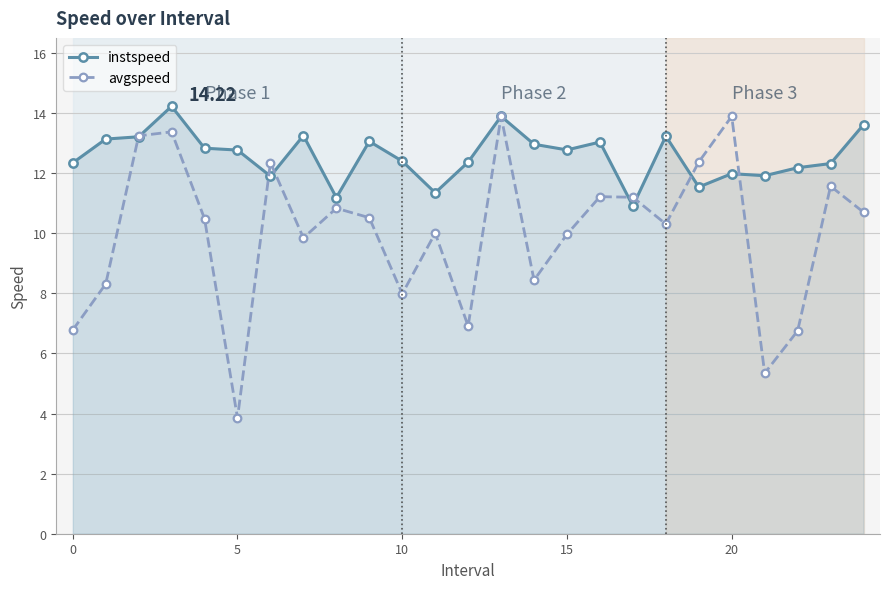

List the series in order of their overall mean, highest first.

instspeed, avgspeed